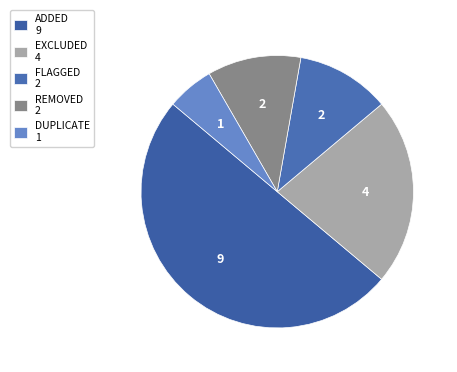

How many segments does this pie chart have?

5